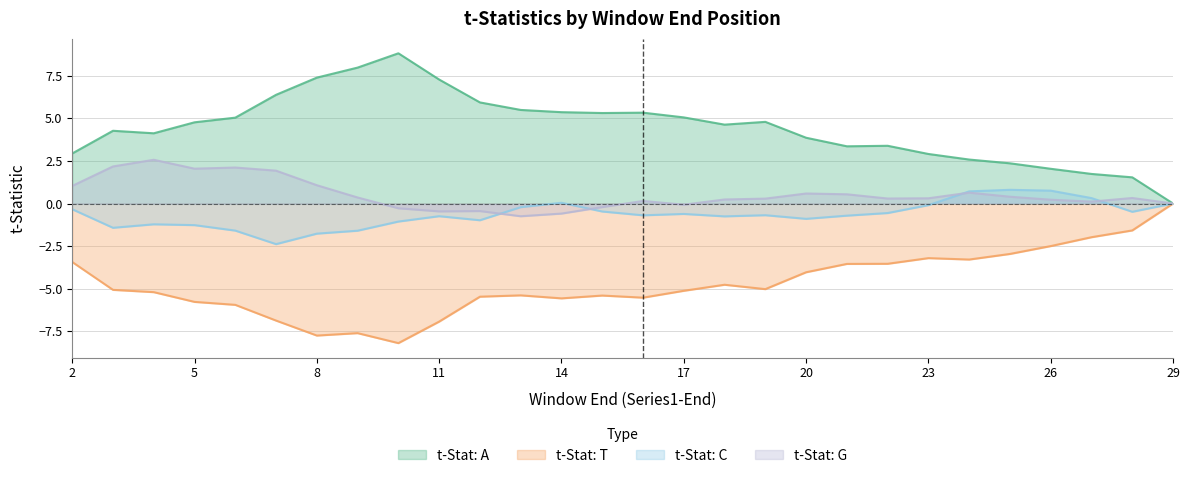

What are all the series names shown in the legend?

t-Stat: A, t-Stat: T, t-Stat: C, t-Stat: G